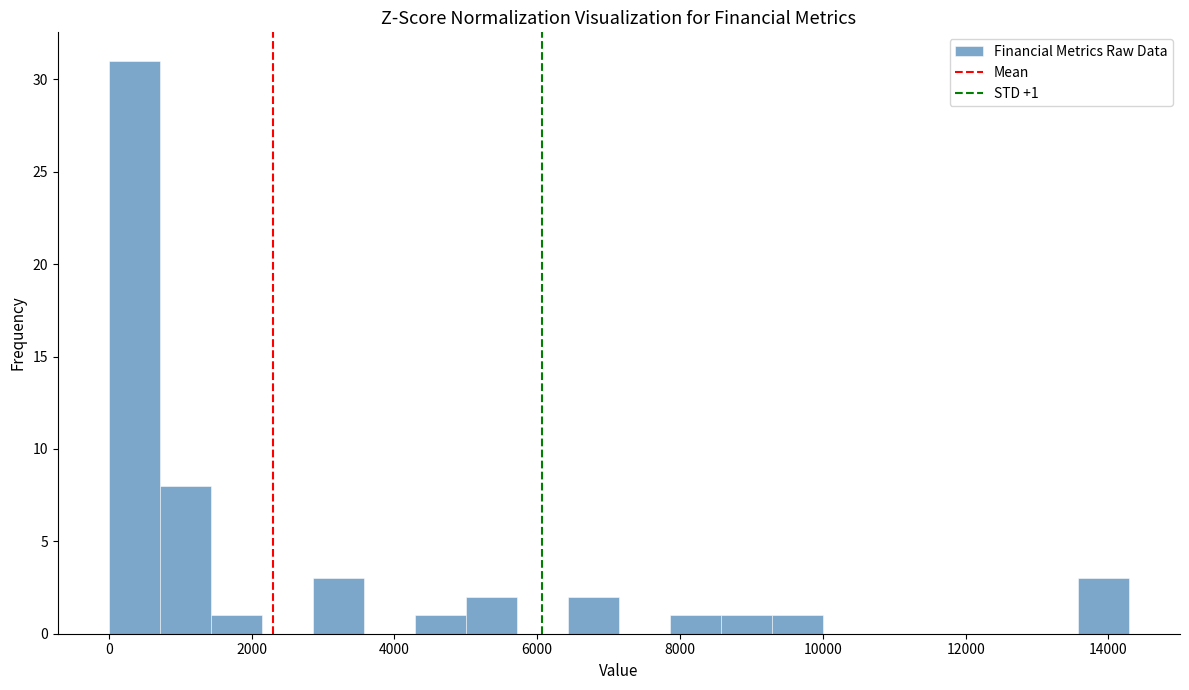

Read against the x-axis, roughly where is the centre of the tallest bar?

400